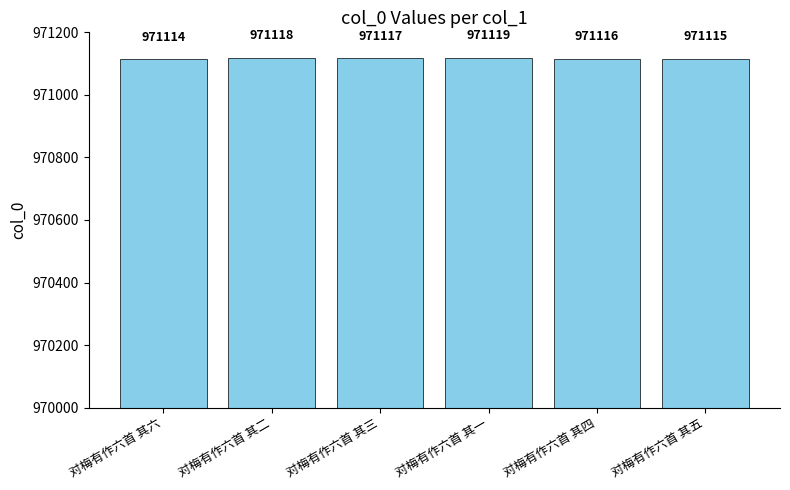

List the labels in order of value, largest first.

对梅有作六首 其一, 对梅有作六首 其二, 对梅有作六首 其三, 对梅有作六首 其四, 对梅有作六首 其五, 对梅有作六首 其六